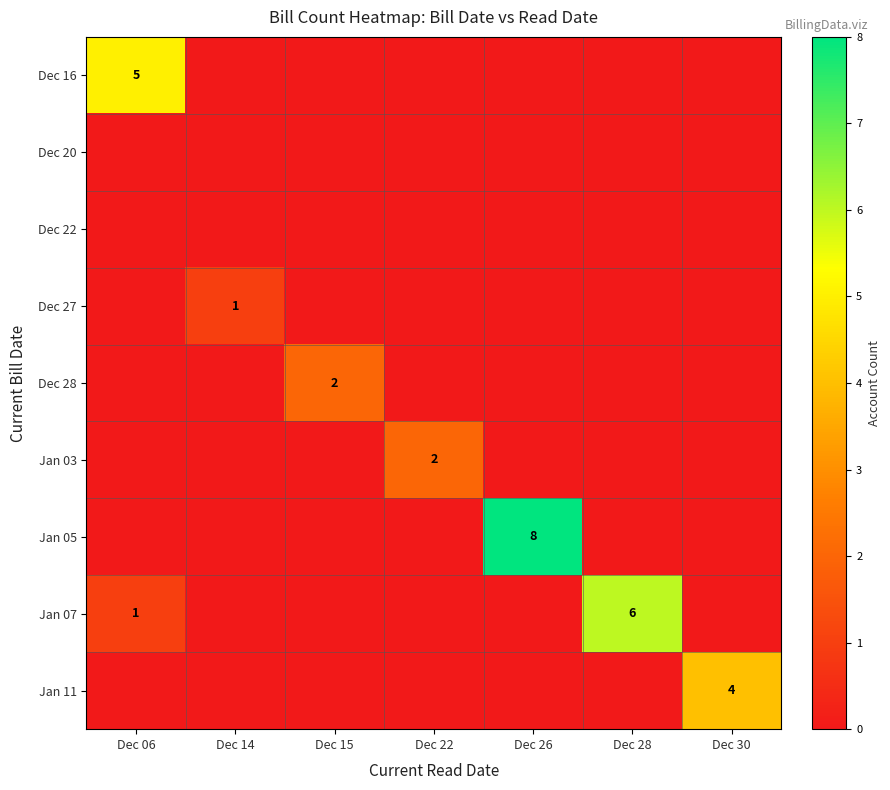

Count the number of categories in the chart.

7